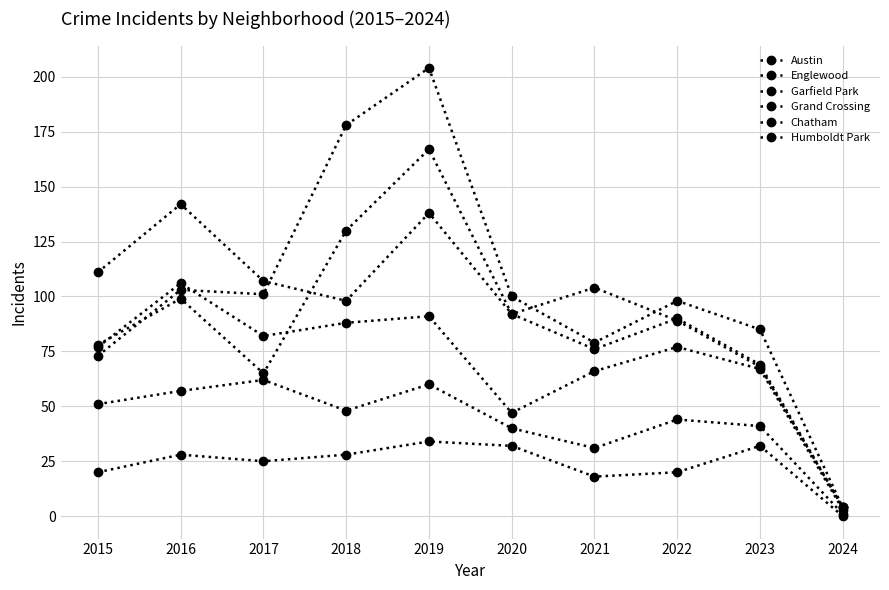

List the series in order of their peak value, lowest first.

Humboldt Park, Chatham, Grand Crossing, Englewood, Austin, Garfield Park